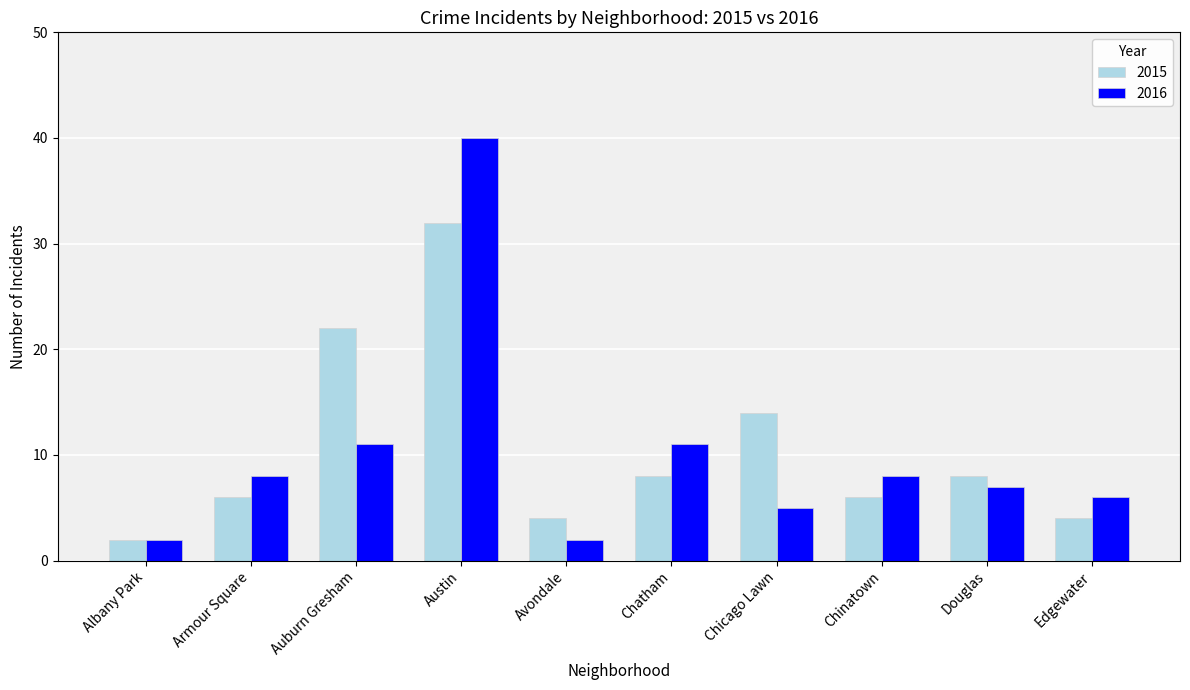

How many values in the 2015 series are below 8?

5